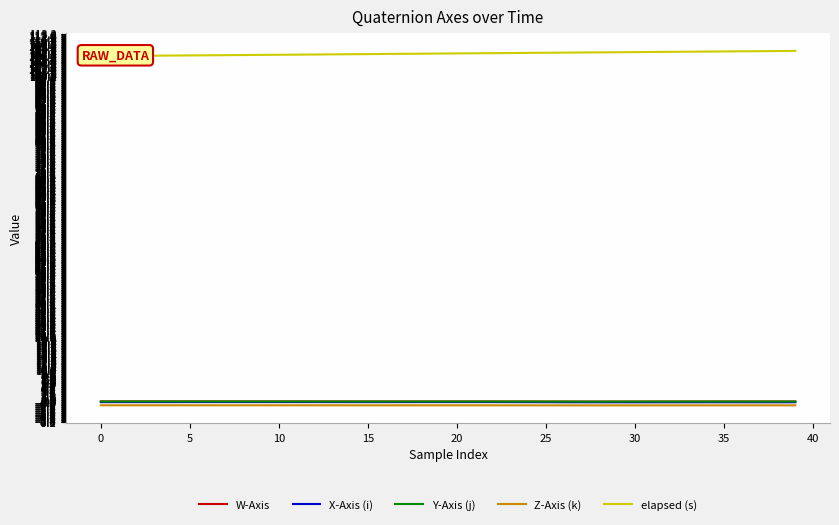

True or false: Z-Axis (k) and X-Axis (i) cross at least once.

False